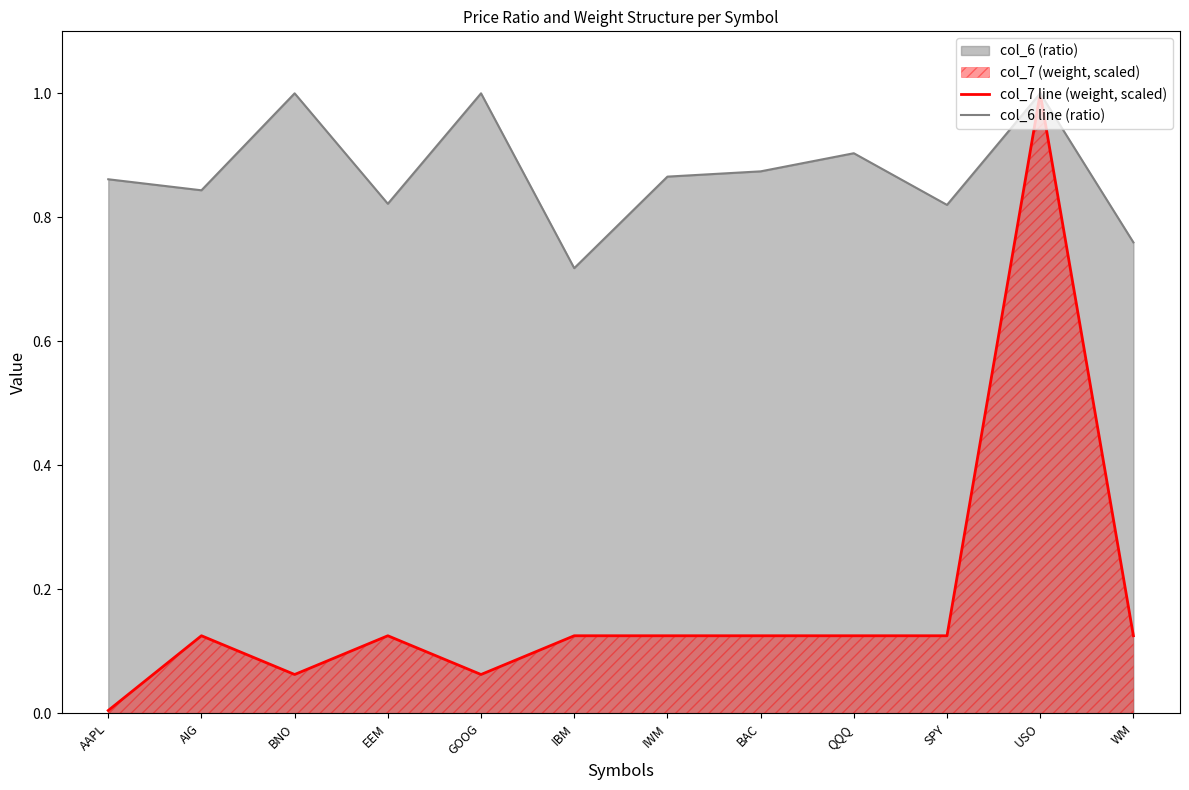

What is the average value of the col_7 line (weight, scaled) series?

0.2